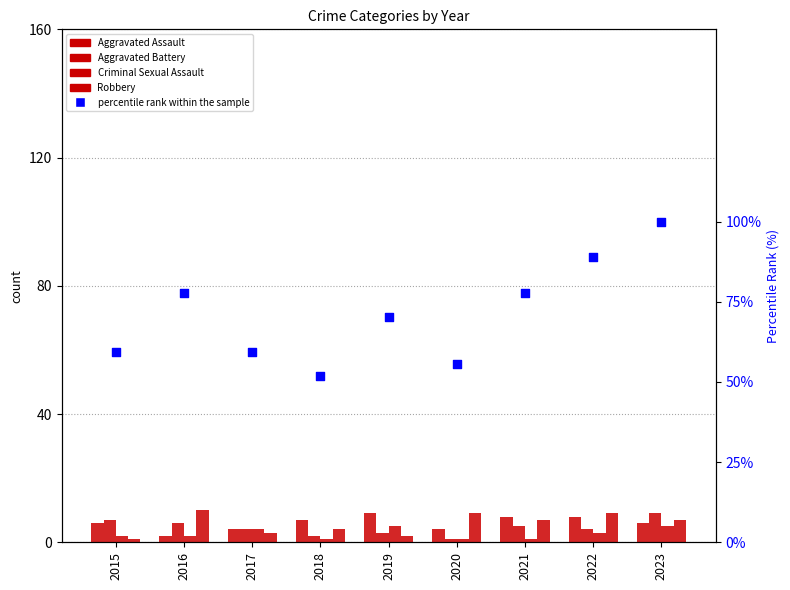

Which series has the largest total across all categories?

percentile rank within the sample